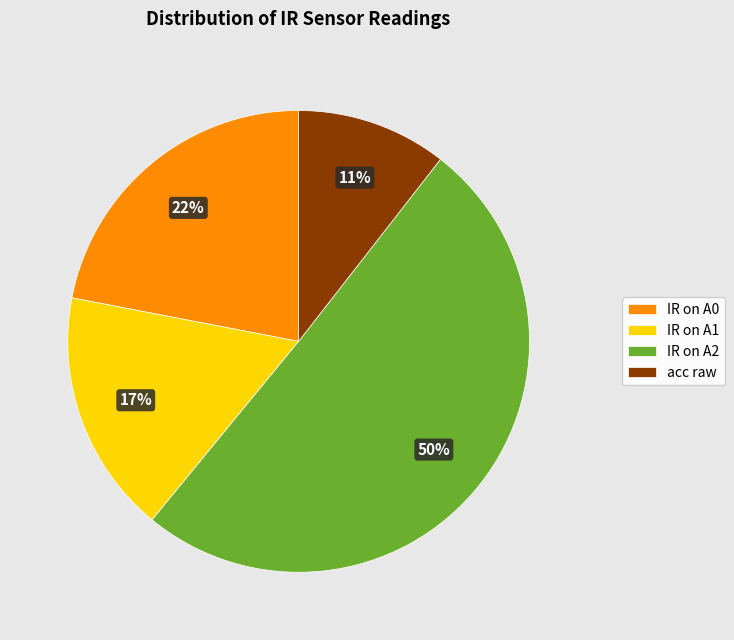

To the nearest percent, what is the average slice percentage?

25%